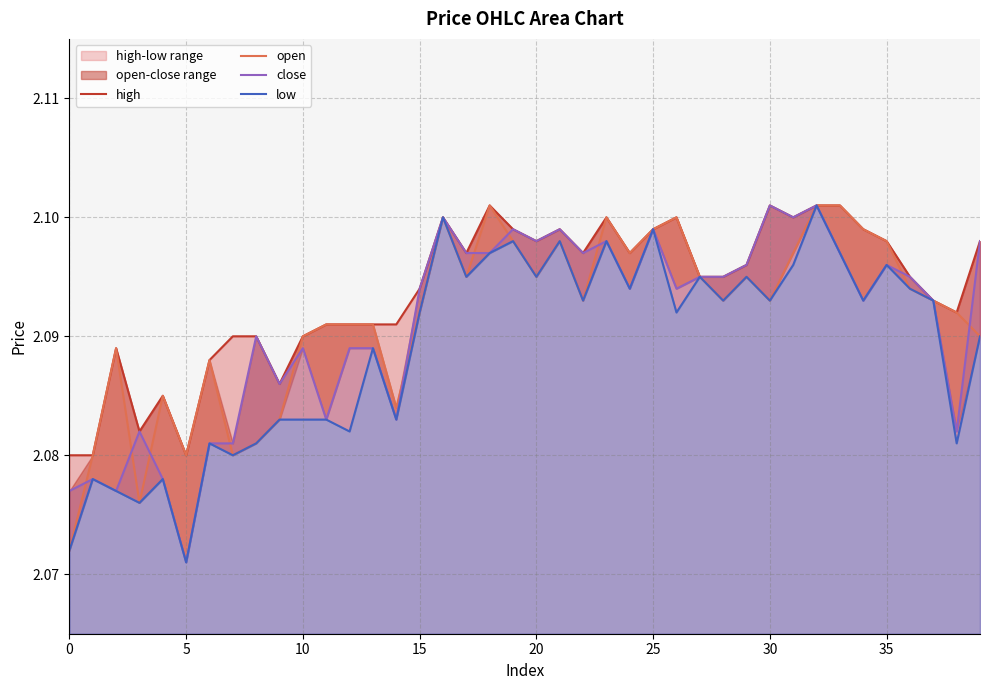

At which category is the sum across all series the highest?

32